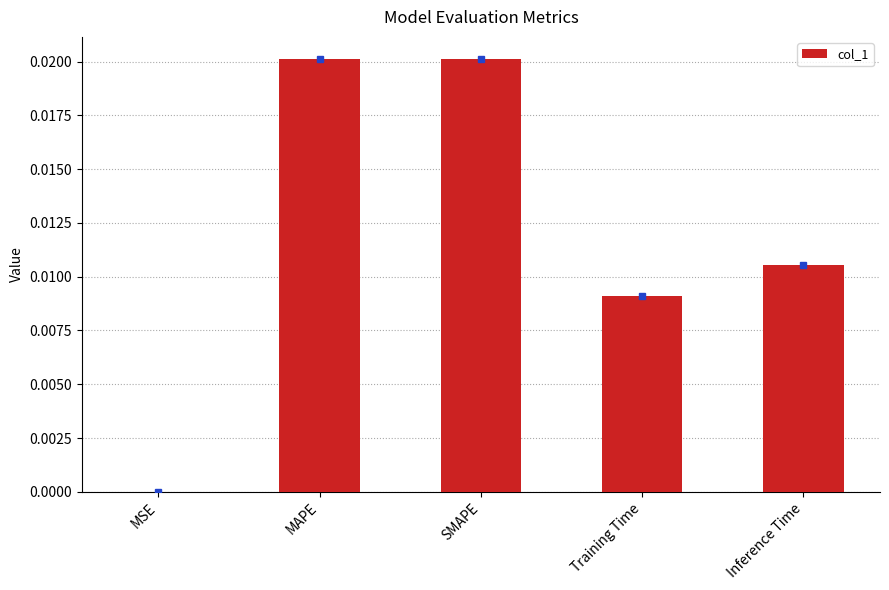

Does the chart contain stacked bars?

No